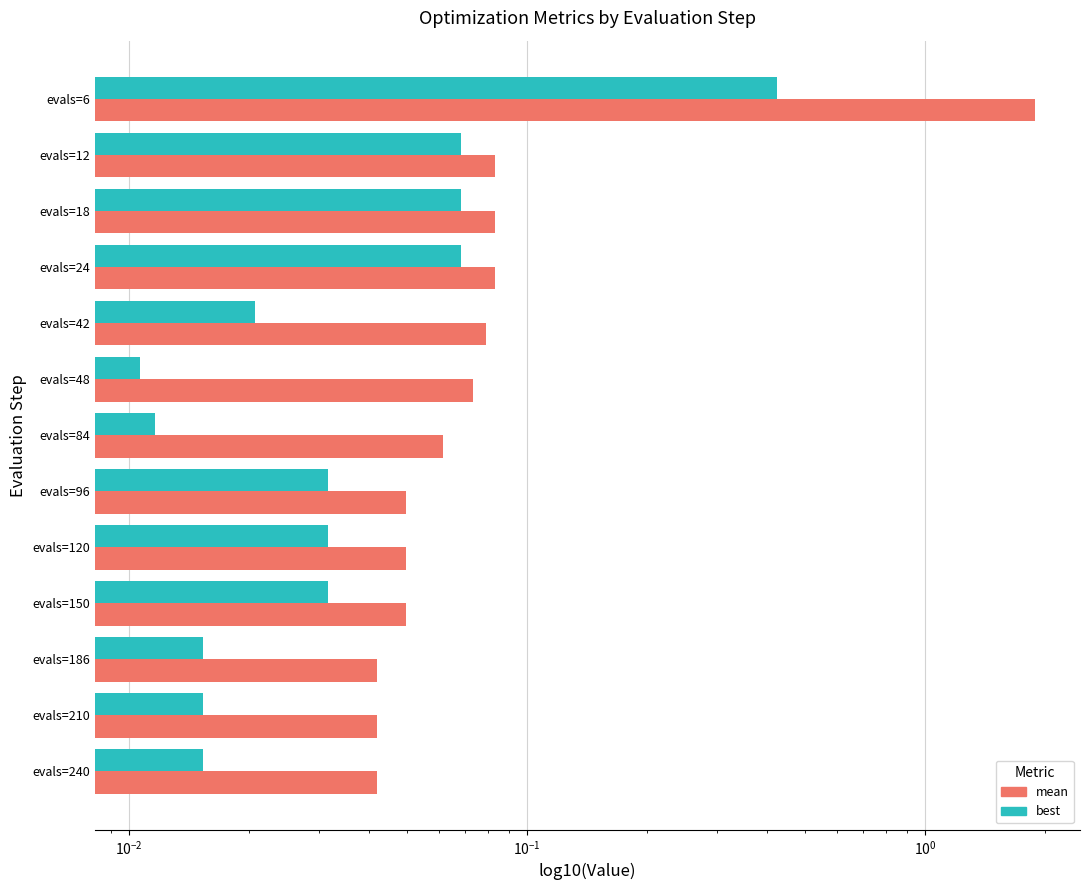

List the series in order of their overall mean, highest first.

mean, best